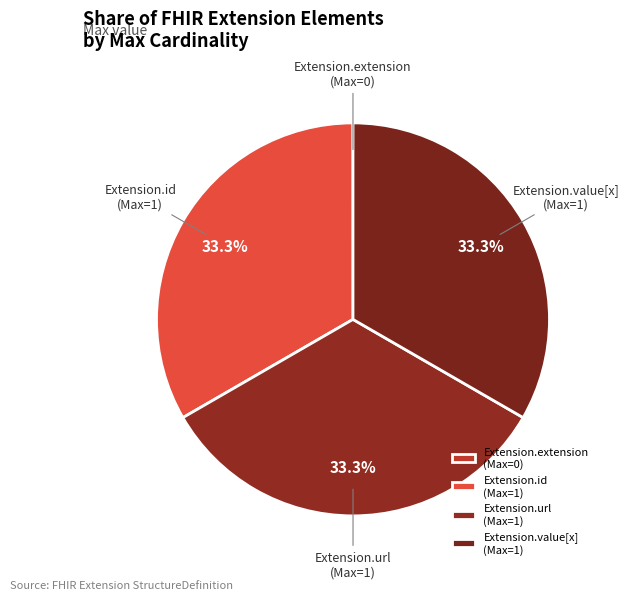

Approximately how many times larger is the value at Extension.url (Max=1) compared to Extension.id (Max=1)?

1.0